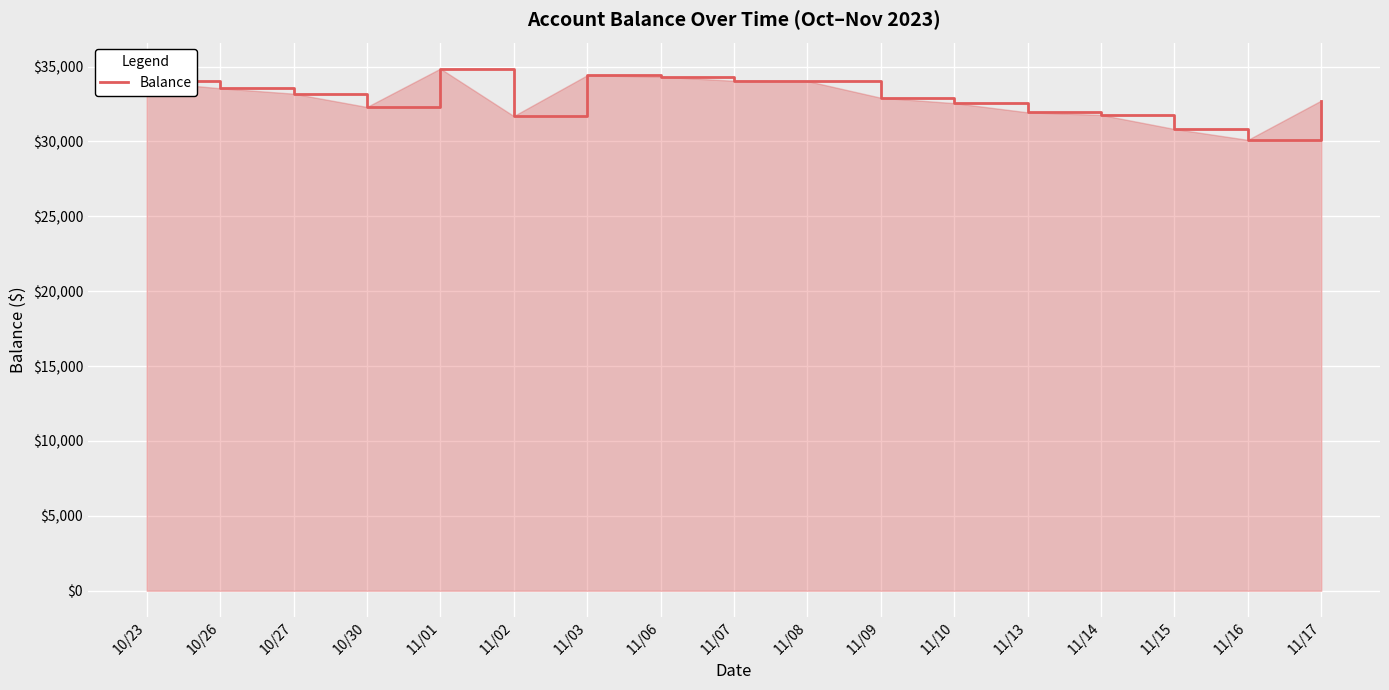

What is the difference between the values at 10/30 and 11/15?

1470.1